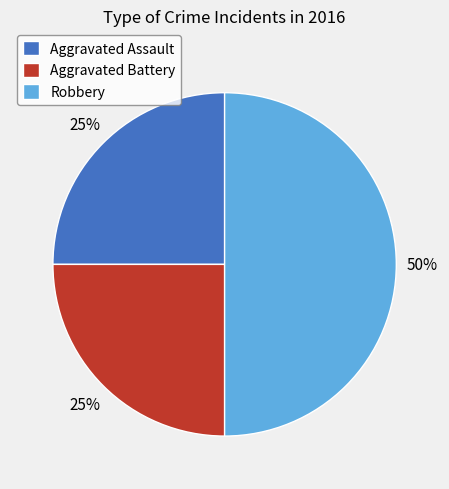

The Aggravated Battery slice represents 19% of the pie. True or false?

False